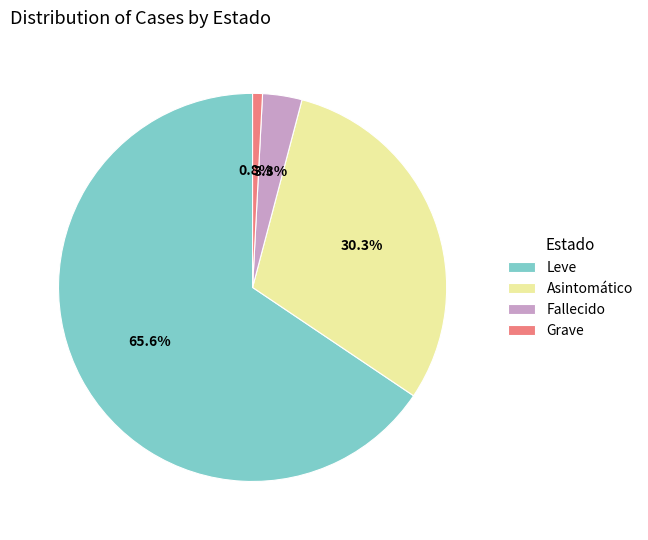

How many slices are in this pie chart?

4